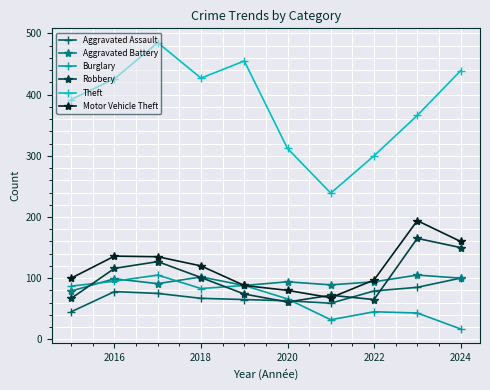

What is the value of the Aggravated Assault point at the 1st from the left?

45